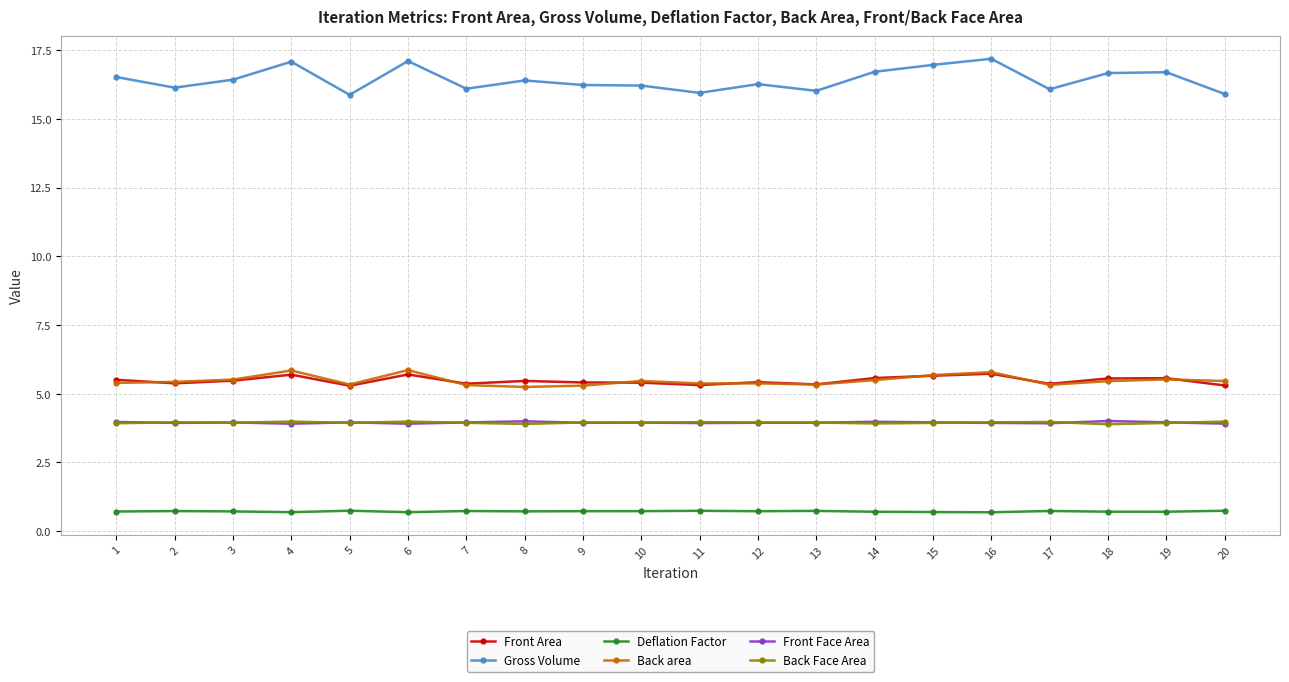

What is the minimum value shown in the chart?

0.7